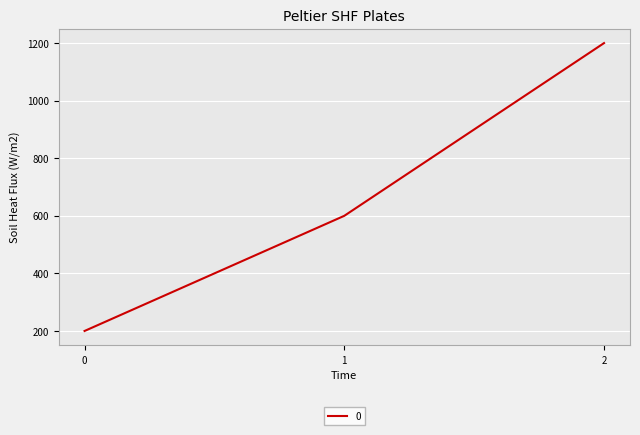

What is the ratio of the value at 1 to the value at 2?

0.5